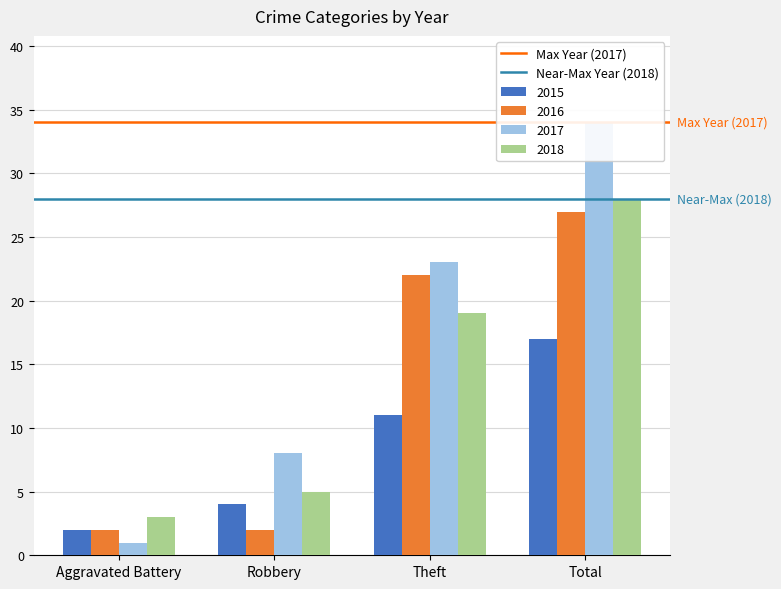

Is it true that Near-Max Year (2018) equals 36 at Robbery?

False